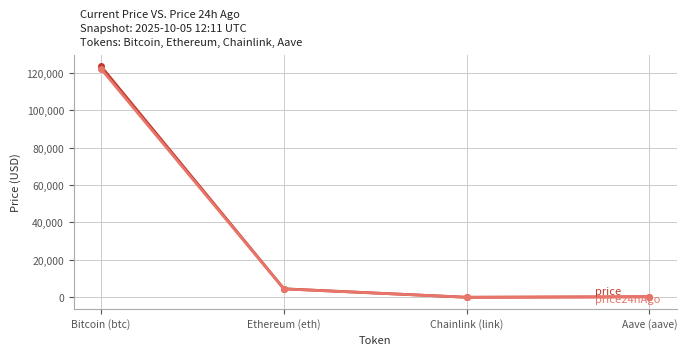

At which category is the sum across all series the highest?

Bitcoin (btc)